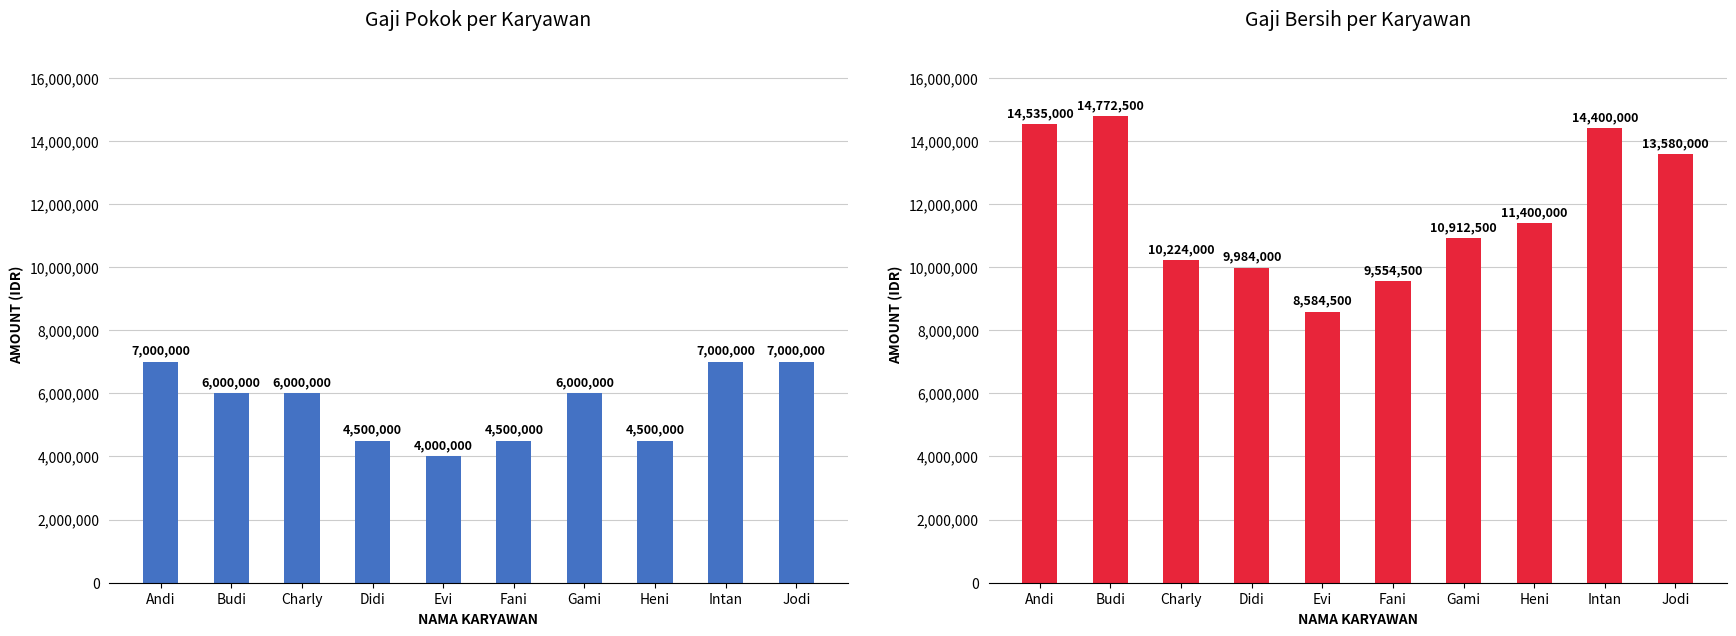

Reading left to right, extract all data points from this chart.

Gaji Pokok per Karyawan: 7000000	6000000	6000000	4500000	4000000	4500000	6000000	4500000	7000000	7000000
Gaji Bersih per Karyawan: 14535000	14772500	10224000	9984000	8584500	9554500	10912500	11400000	14400000	13580000